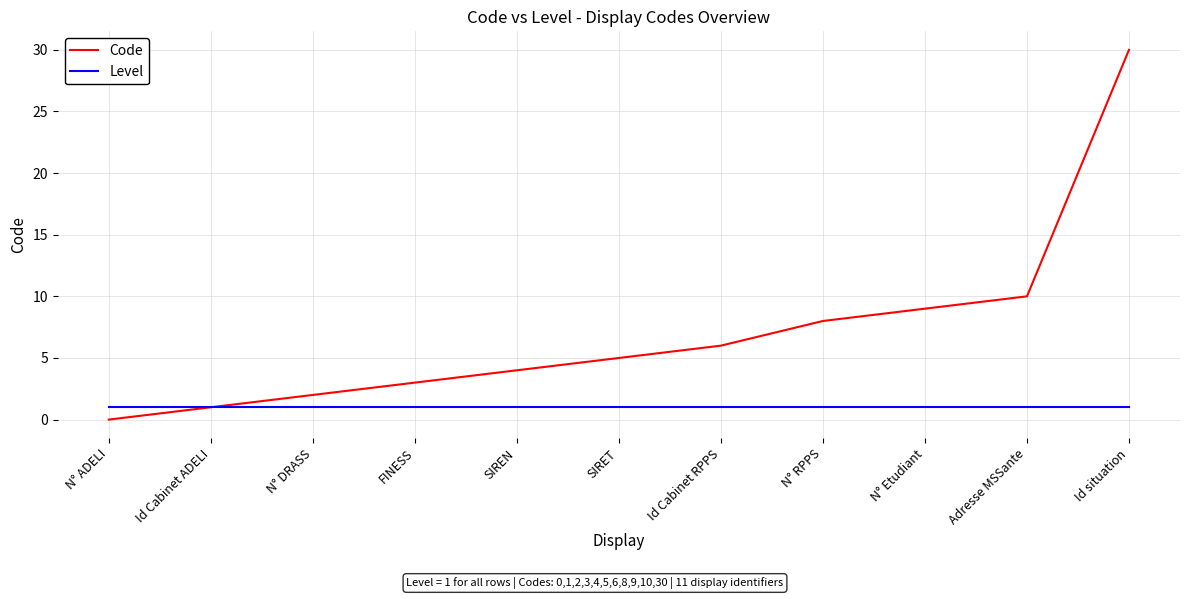

Reading right to left, what are all the values shown in this chart?

Code: 30	10	9	8	6	5	4	3	2	1	0
Level: 1	1	1	1	1	1	1	1	1	1	1